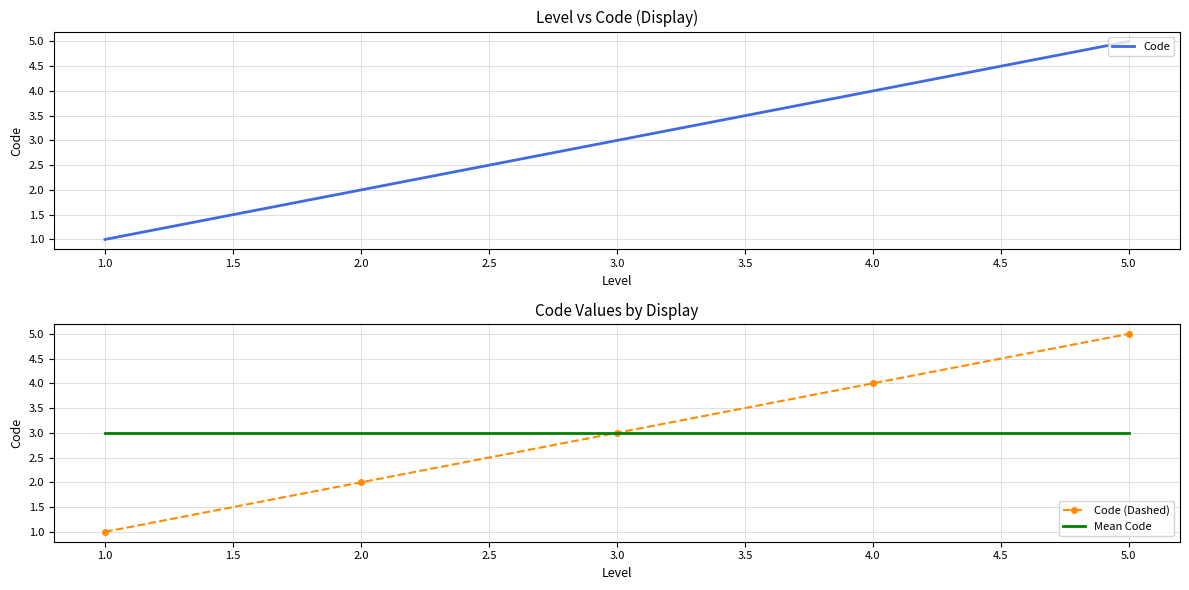

True or false: Mean Code and Code cross at least once.

False